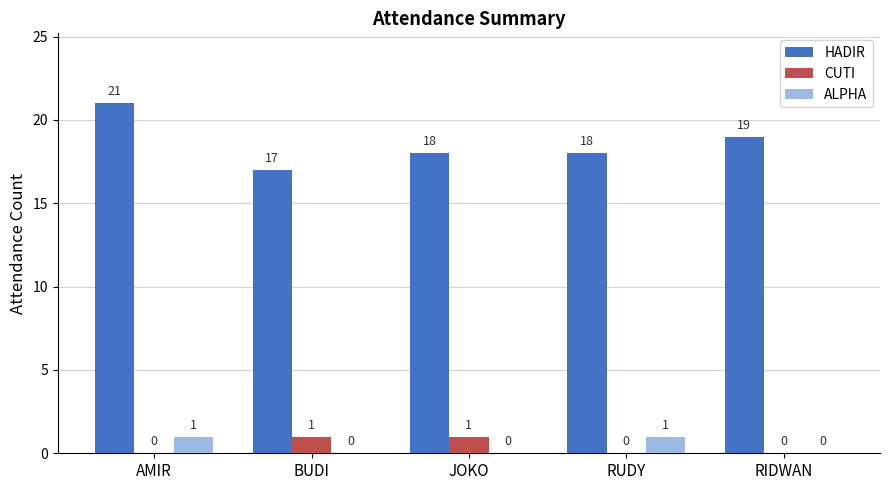

Does the chart contain stacked bars?

No